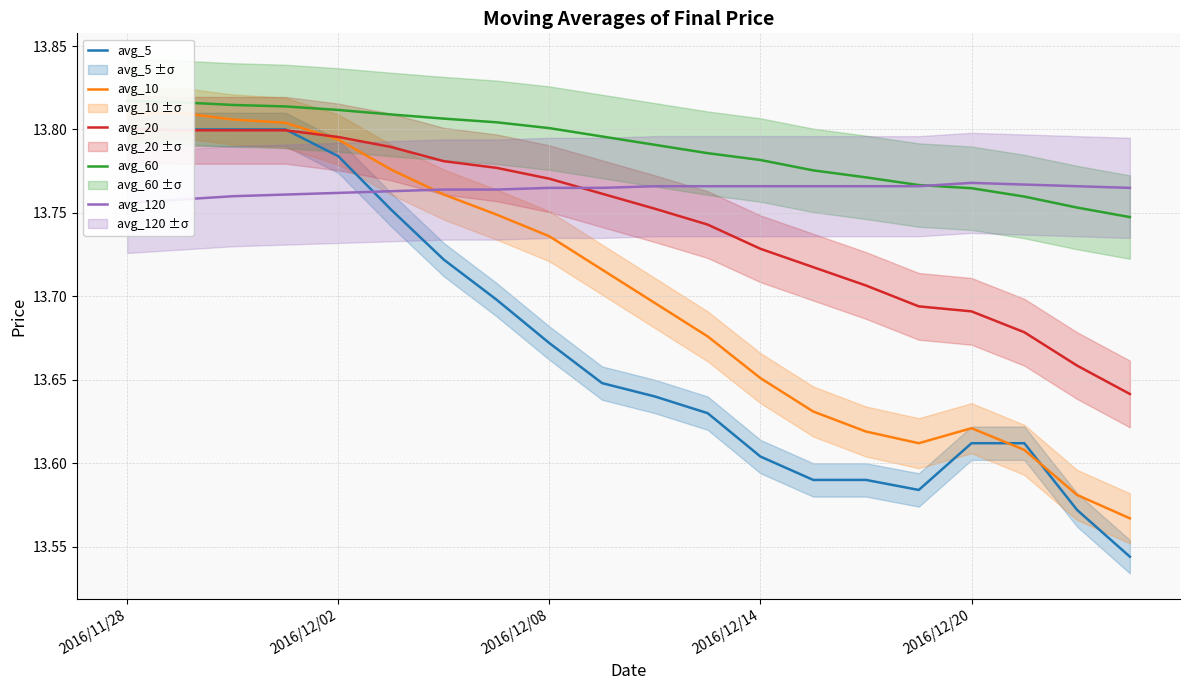

Reading left to right, list all the values displayed in this chart.

avg_5: 13.8	13.8	13.8	13.8	13.8	13.8	13.7	13.7	13.7	13.6	13.6	13.6	13.6	13.6	13.6	13.6	13.6	13.6	13.6	13.5
avg_10: 13.8	13.8	13.8	13.8	13.8	13.8	13.8	13.7	13.7	13.7	13.7	13.7	13.7	13.6	13.6	13.6	13.6	13.6	13.6	13.6
avg_20: 13.8	13.8	13.8	13.8	13.8	13.8	13.8	13.8	13.8	13.8	13.8	13.7	13.7	13.7	13.7	13.7	13.7	13.7	13.7	13.6
avg_60: 13.8	13.8	13.8	13.8	13.8	13.8	13.8	13.8	13.8	13.8	13.8	13.8	13.8	13.8	13.8	13.8	13.8	13.8	13.8	13.7
avg_120: 13.8	13.8	13.8	13.8	13.8	13.8	13.8	13.8	13.8	13.8	13.8	13.8	13.8	13.8	13.8	13.8	13.8	13.8	13.8	13.8